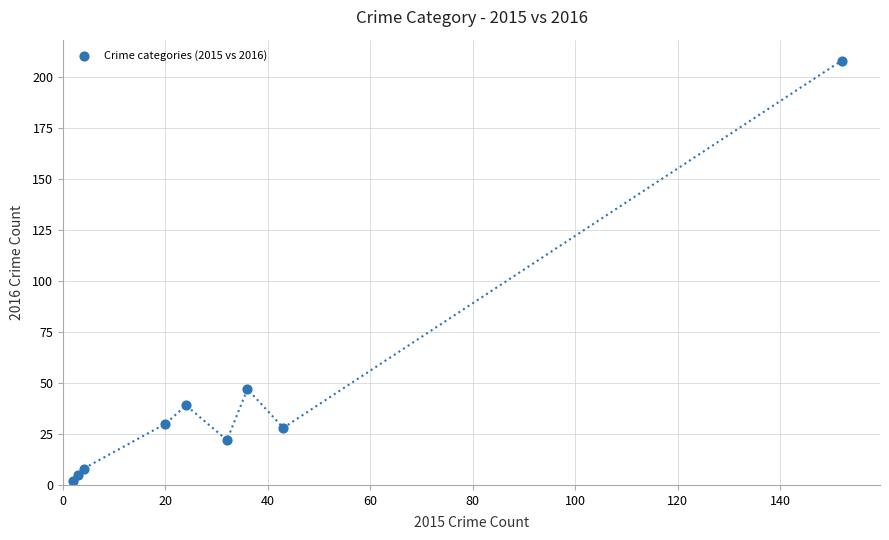

What is the average Y value?

43